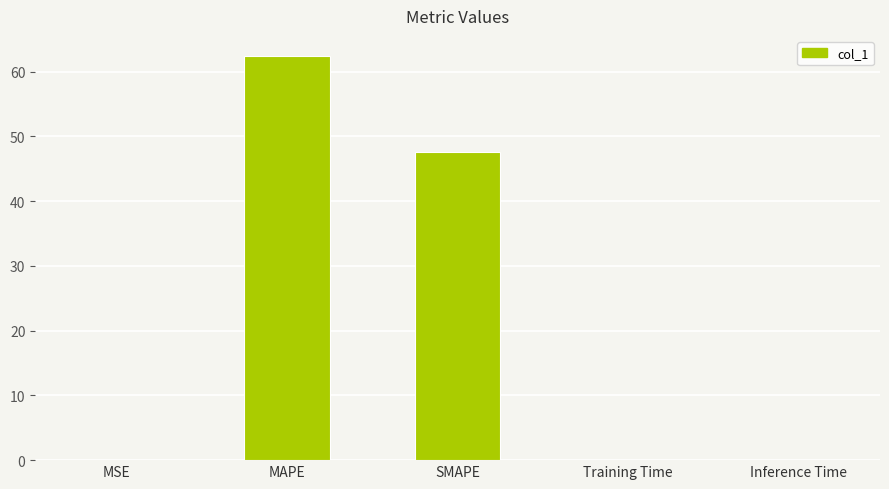

What is the change in value from SMAPE to Training Time?

-47.5